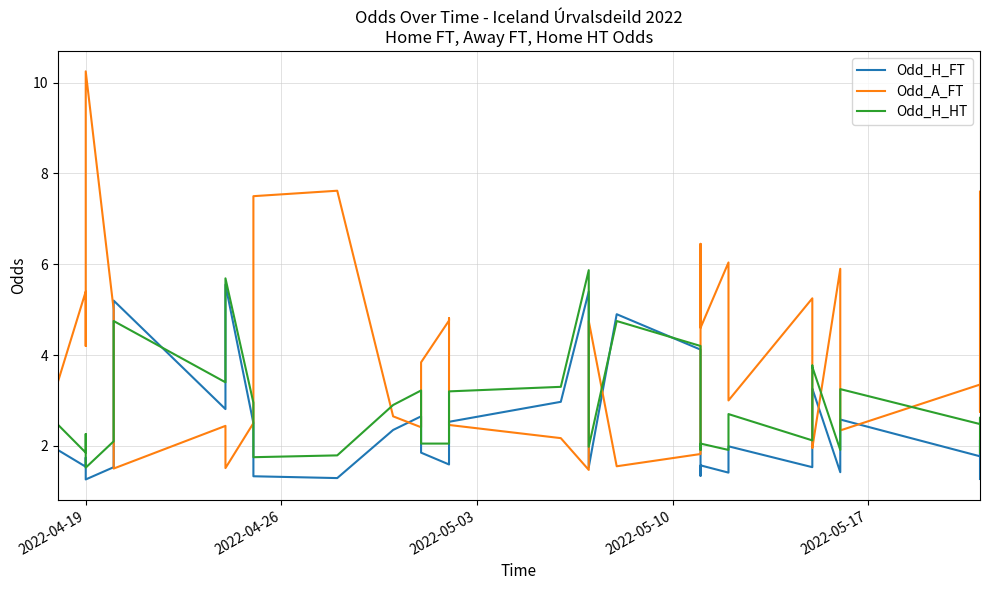

True or false: Odd_A_FT and Odd_H_FT cross at least once.

True